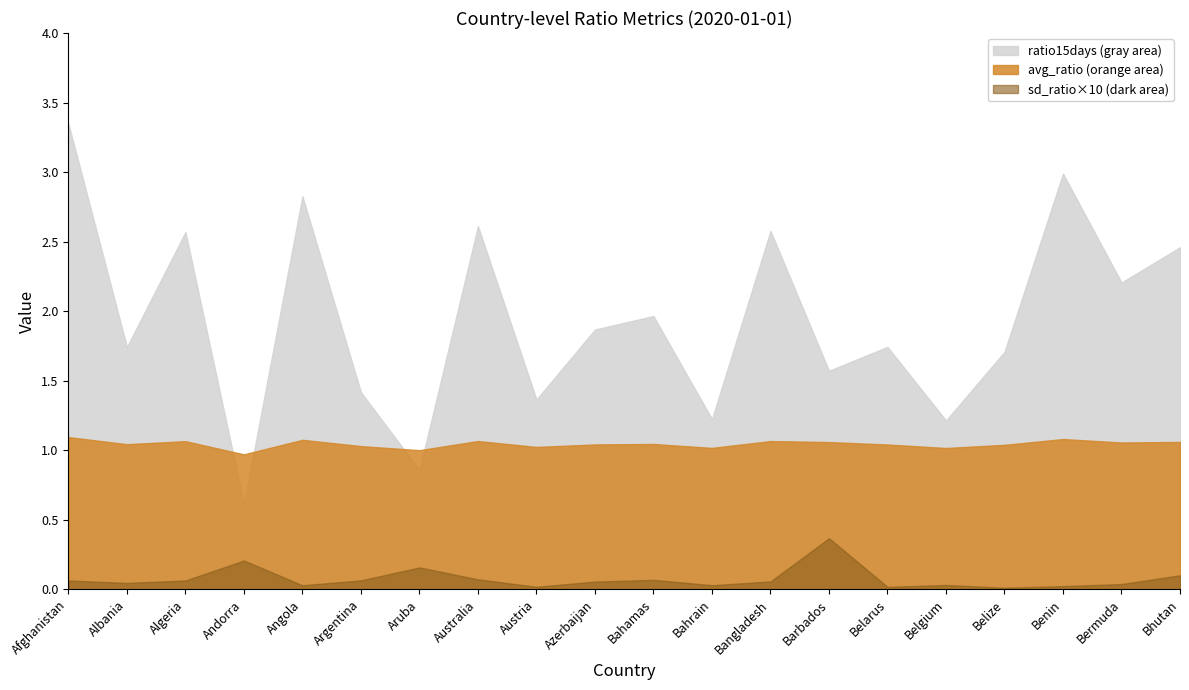

Rank the series by their maximum value, from highest to lowest.

ratio15days, avg_ratio, sd_ratio